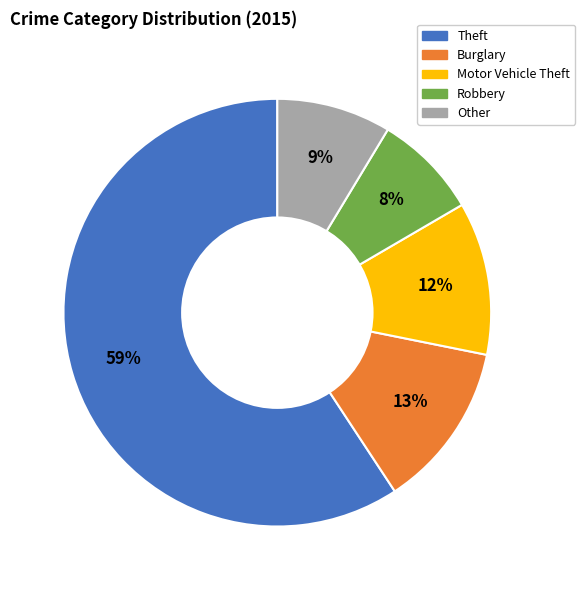

Is there any slice that represents more than half of the pie?

Yes